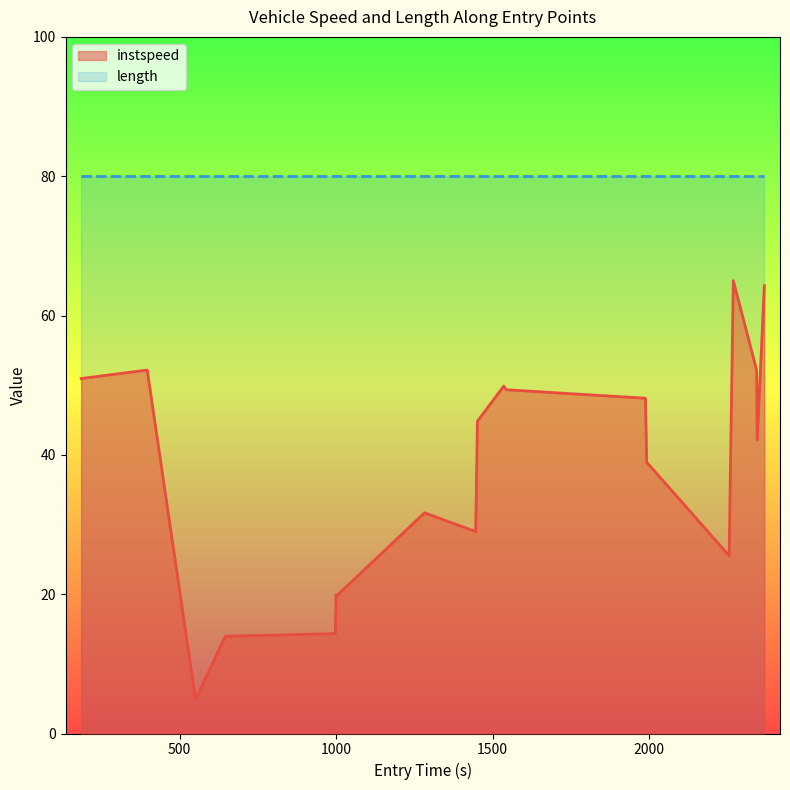

What is the greatest value displayed?

80.0